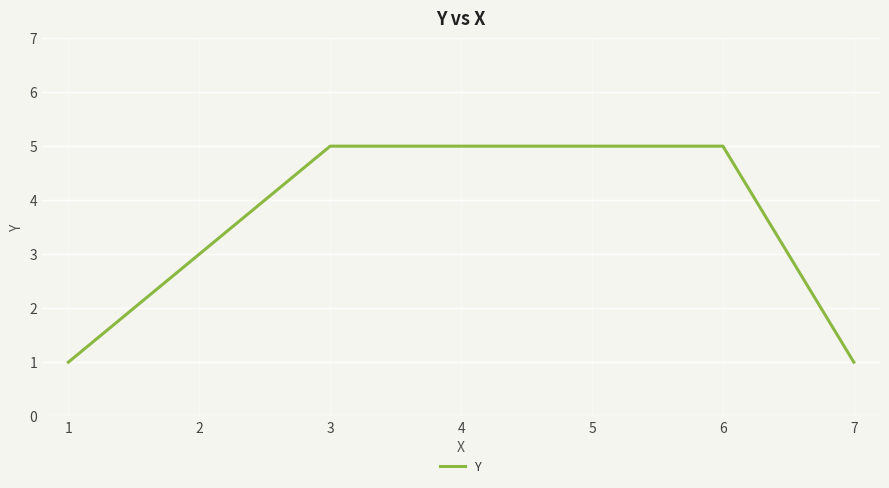

Is it true that the value at 1 is 8?

False